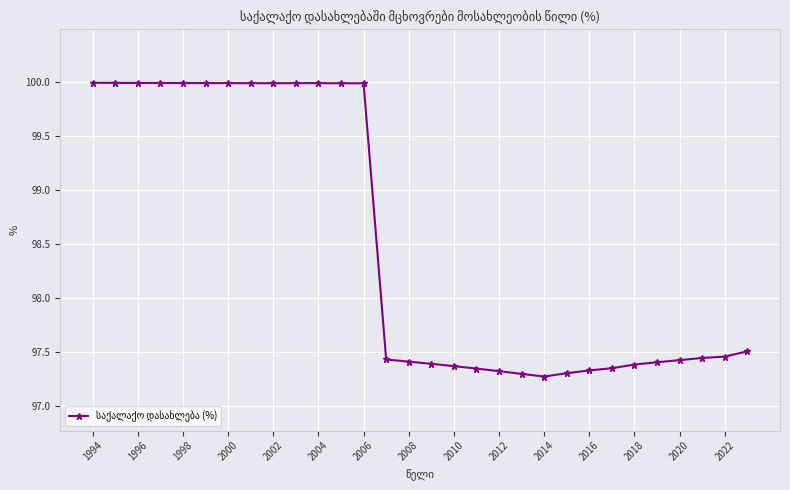

True or false: there are more than 0 points higher than both neighbors.

True